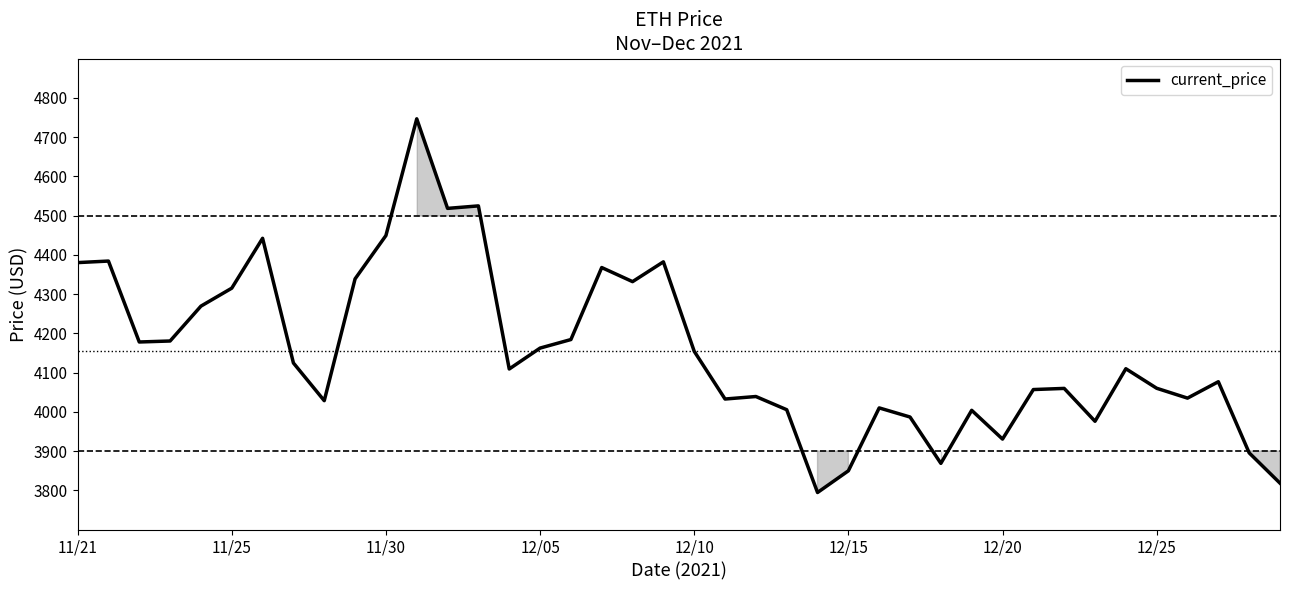

What is the smallest value displayed?

3794.3